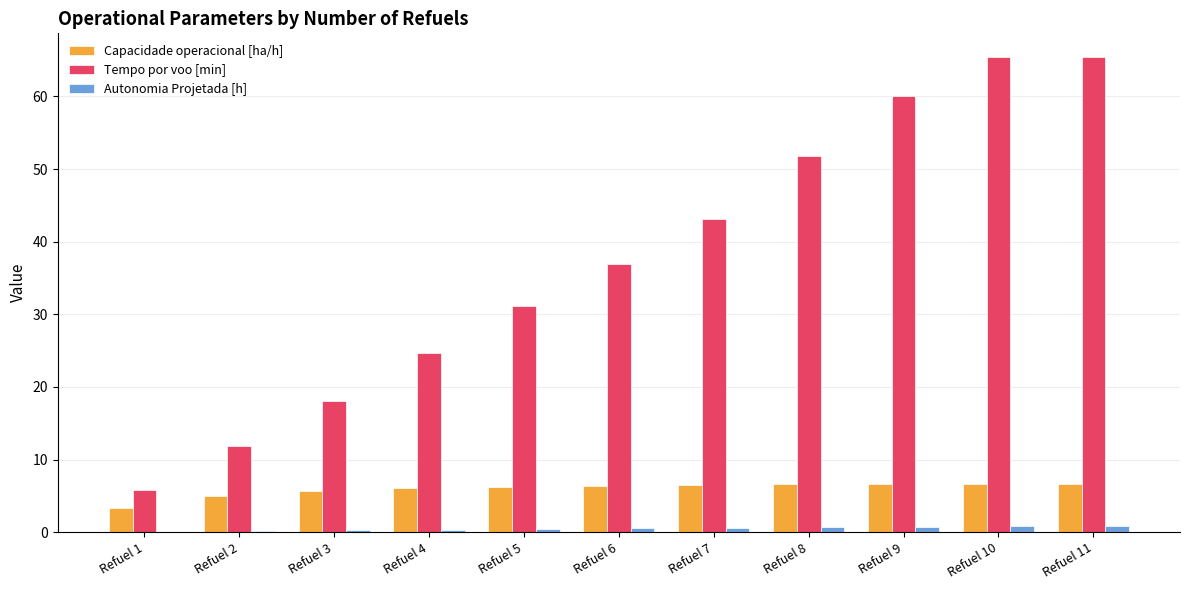

Is the value of Autonomia Projetada [h] at Refuel 11 greater than the value of Tempo por voo [min] at Refuel 3?

No